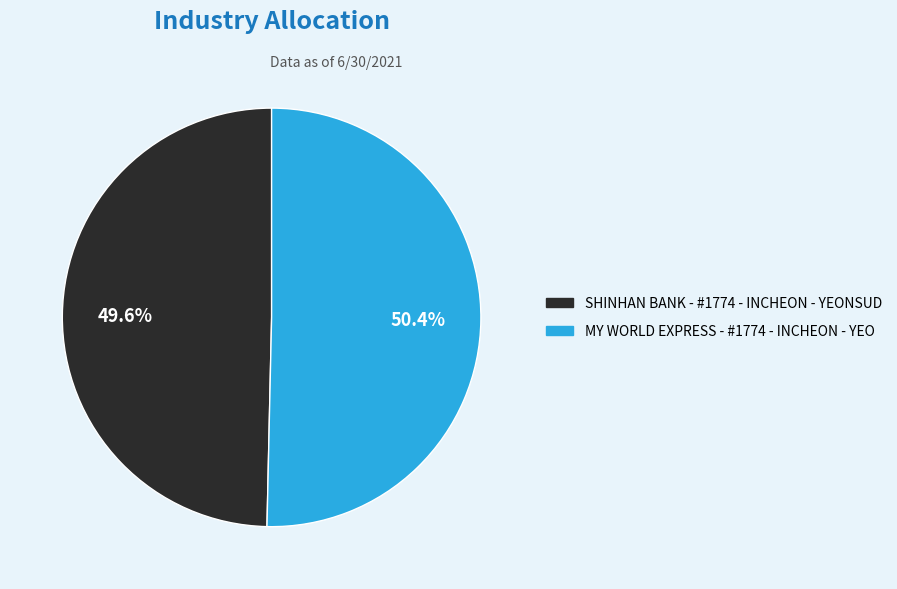

Count the number of slices in the pie.

2